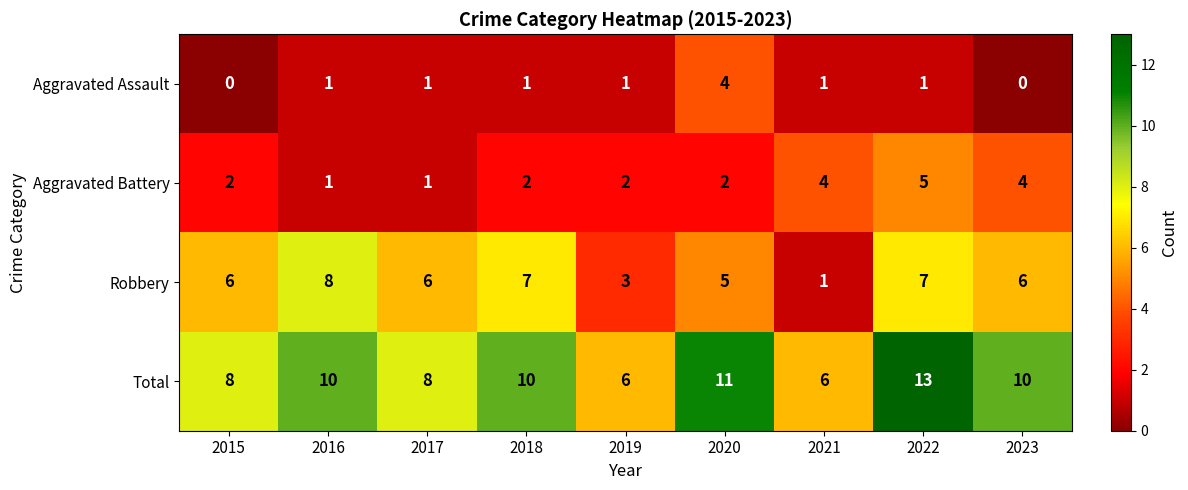

The value of Aggravated Assault at 2020 is 5. True or false?

False